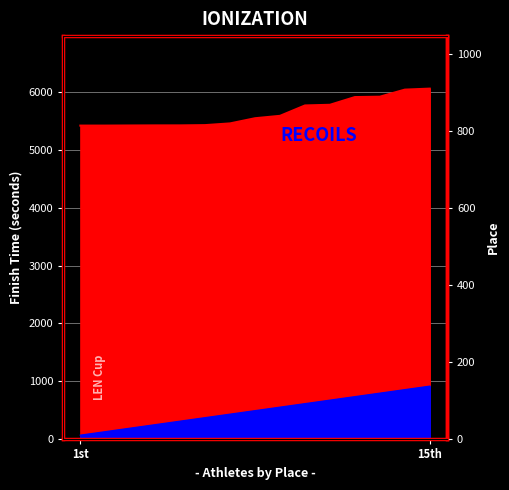

What is the difference between the maximum and second lowest values in the RECOILS series?

788.5